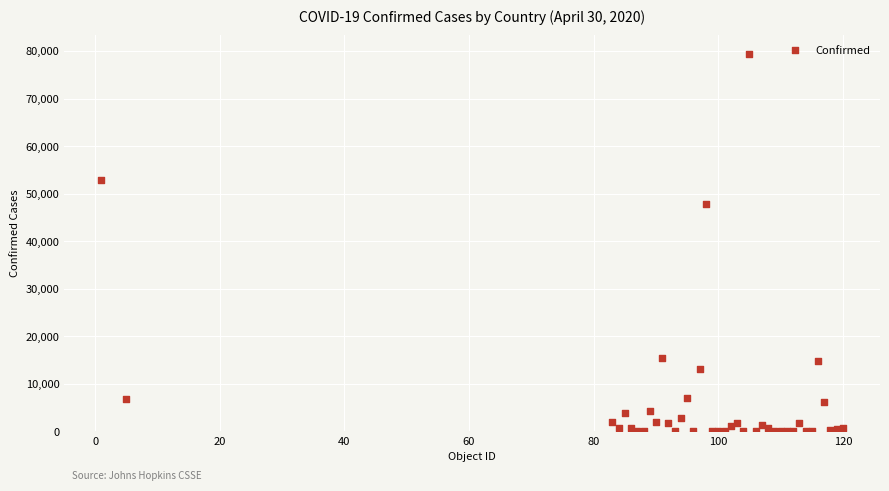

What Y value in the scatter plot is closest to 39684?

47859